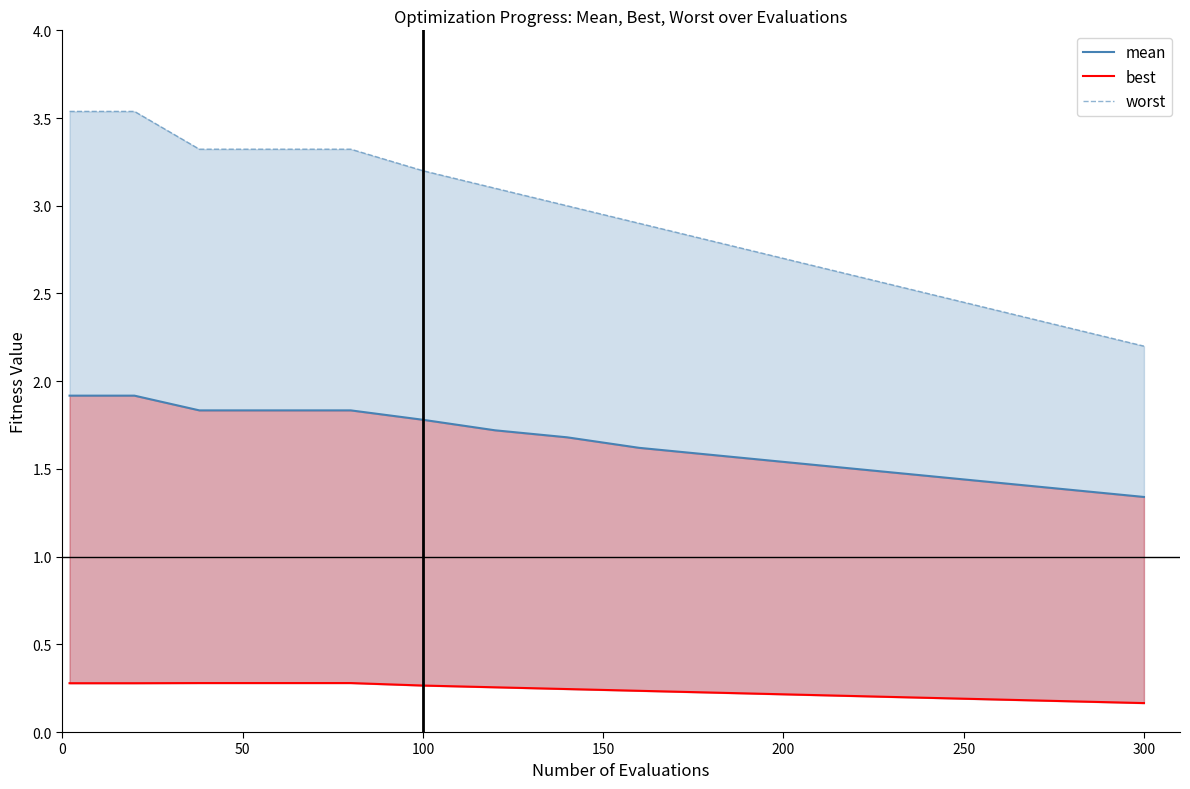

What is the difference between the maximum and minimum values in the worst series?

1.3